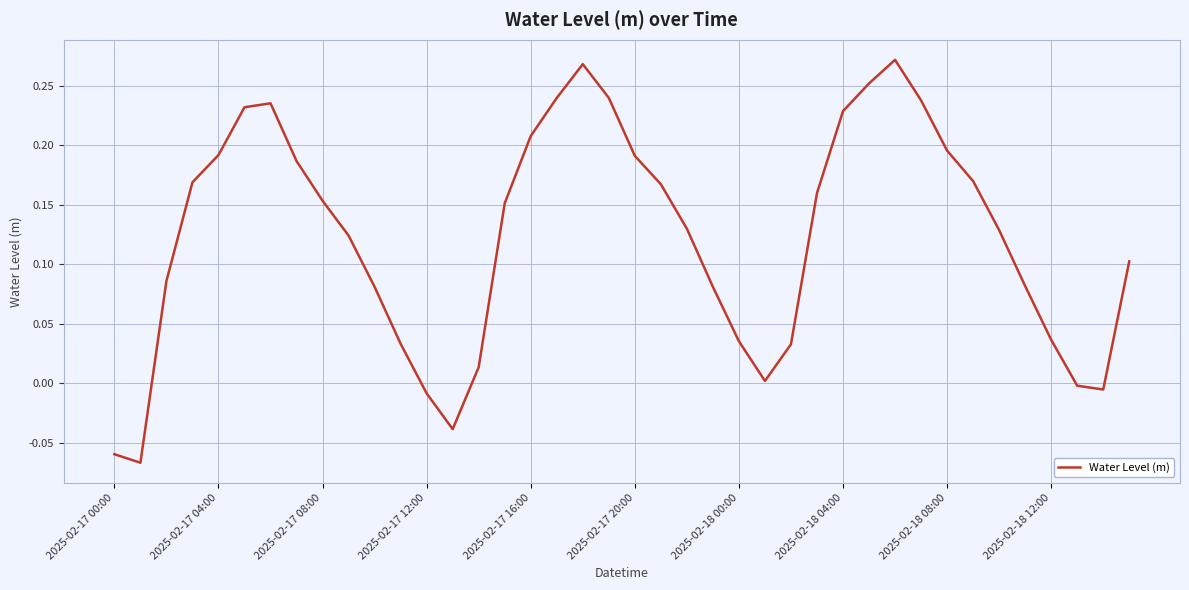

Does the chart have visible grid lines?

Yes